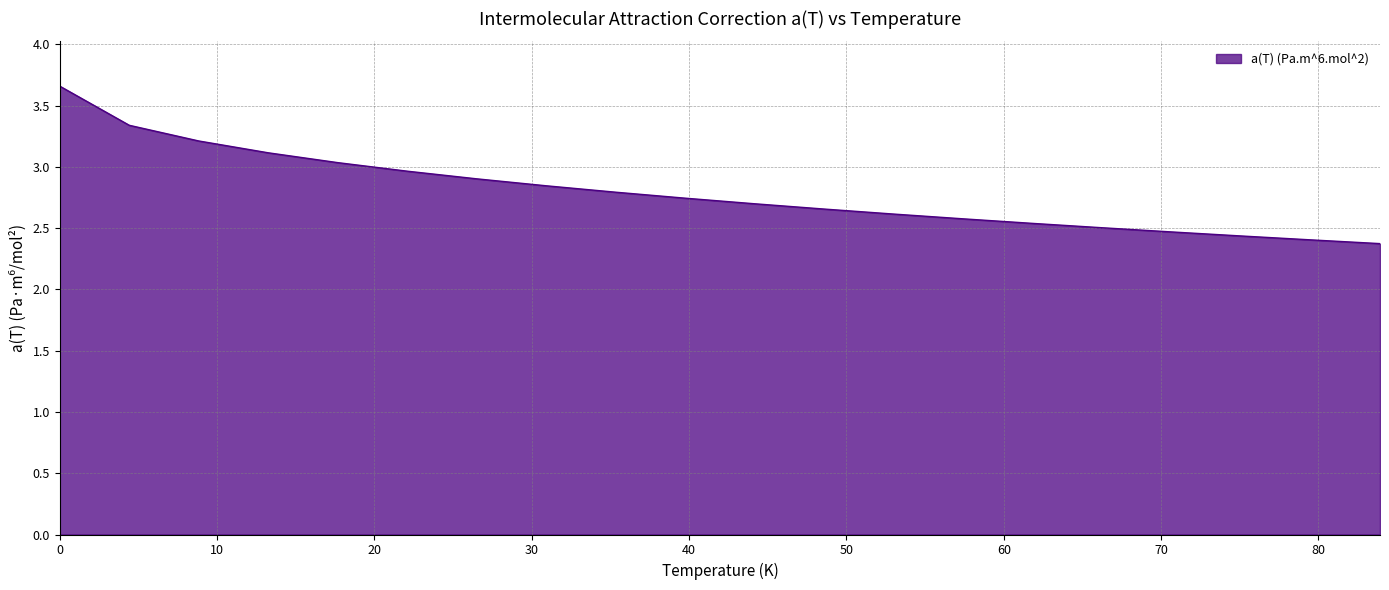

Does the chart have visible grid lines?

Yes